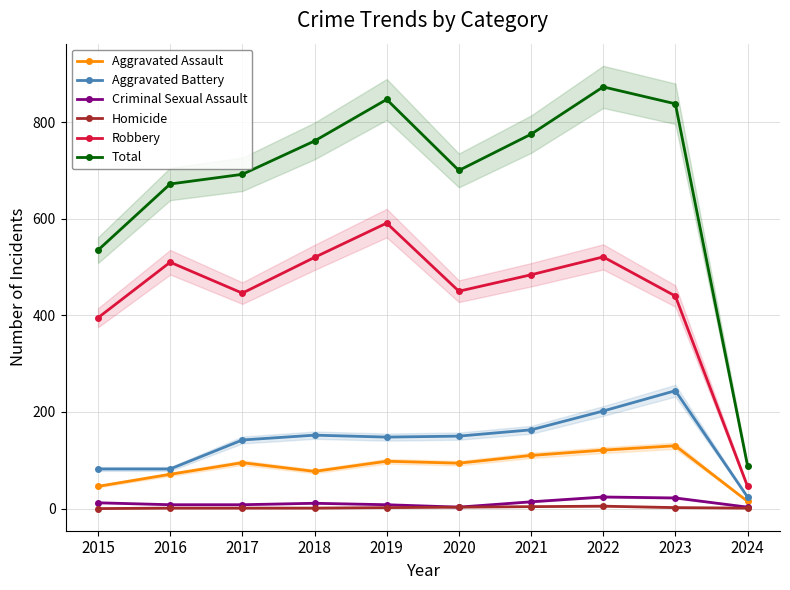

True or false: Total has a value of 267 at 2019.

False